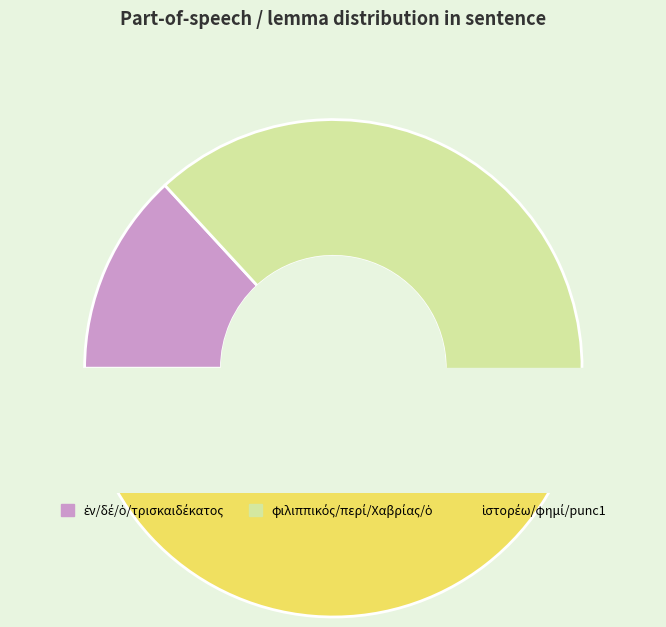

Does ἐν represent more than half of the total?

No